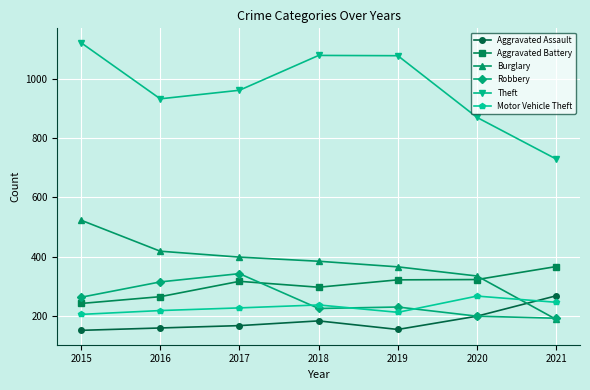

Is it true that Burglary equals 384 at 2018?

True